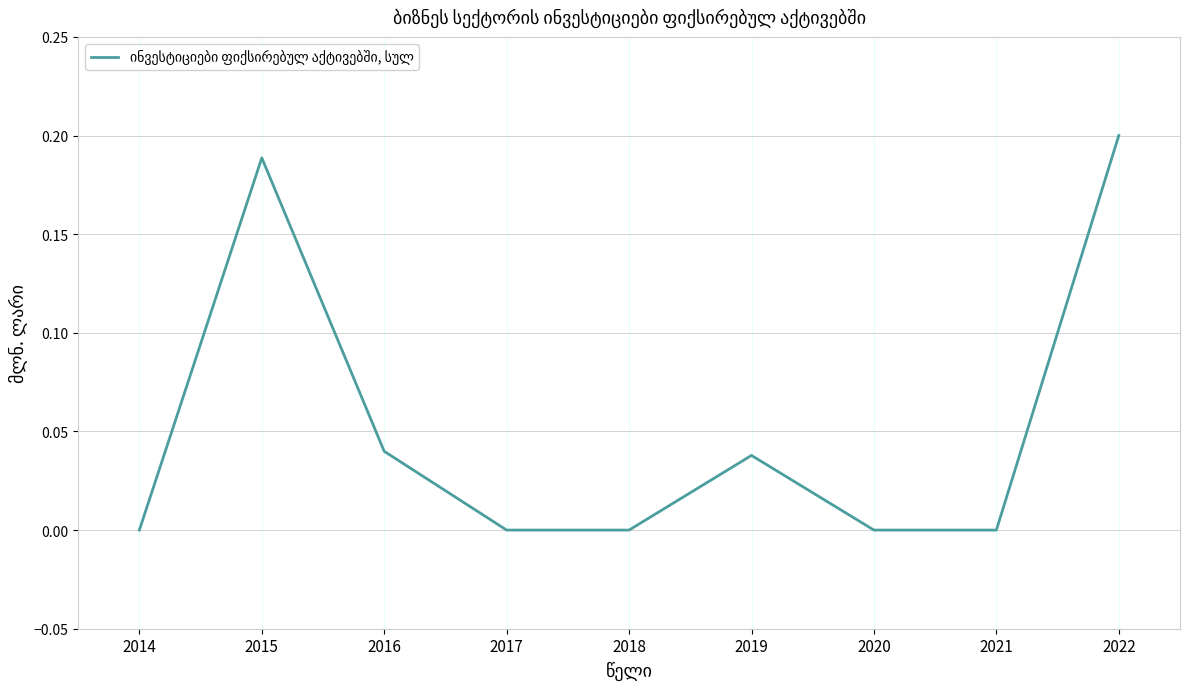

Is it true that the value at 2021 is 0.0?

True